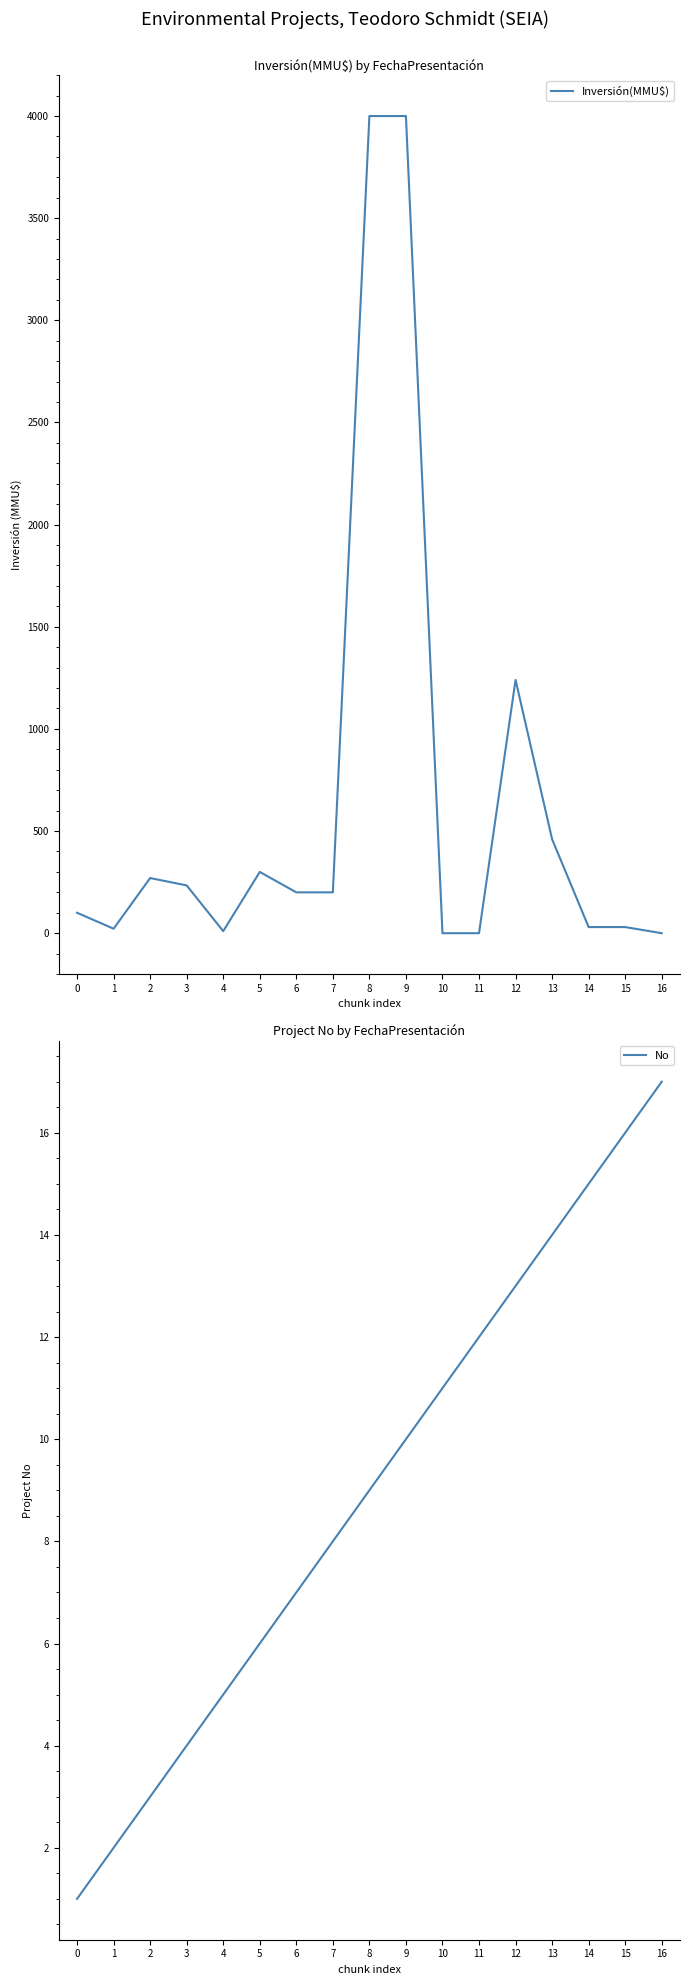

Which series has the widest spread of values?

Inversión(MMU$)